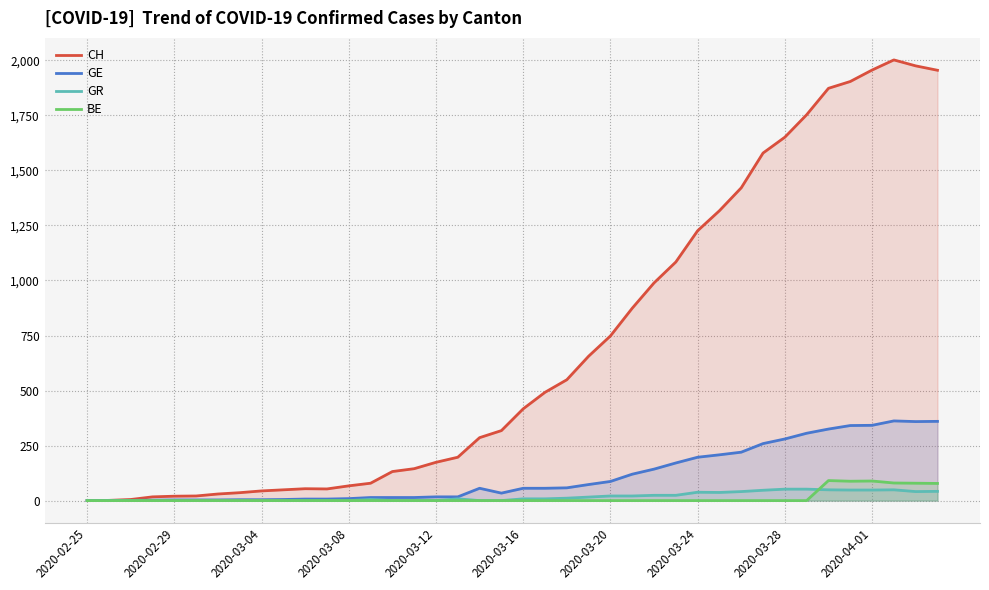

How many interior local valleys does the GE series have?

2